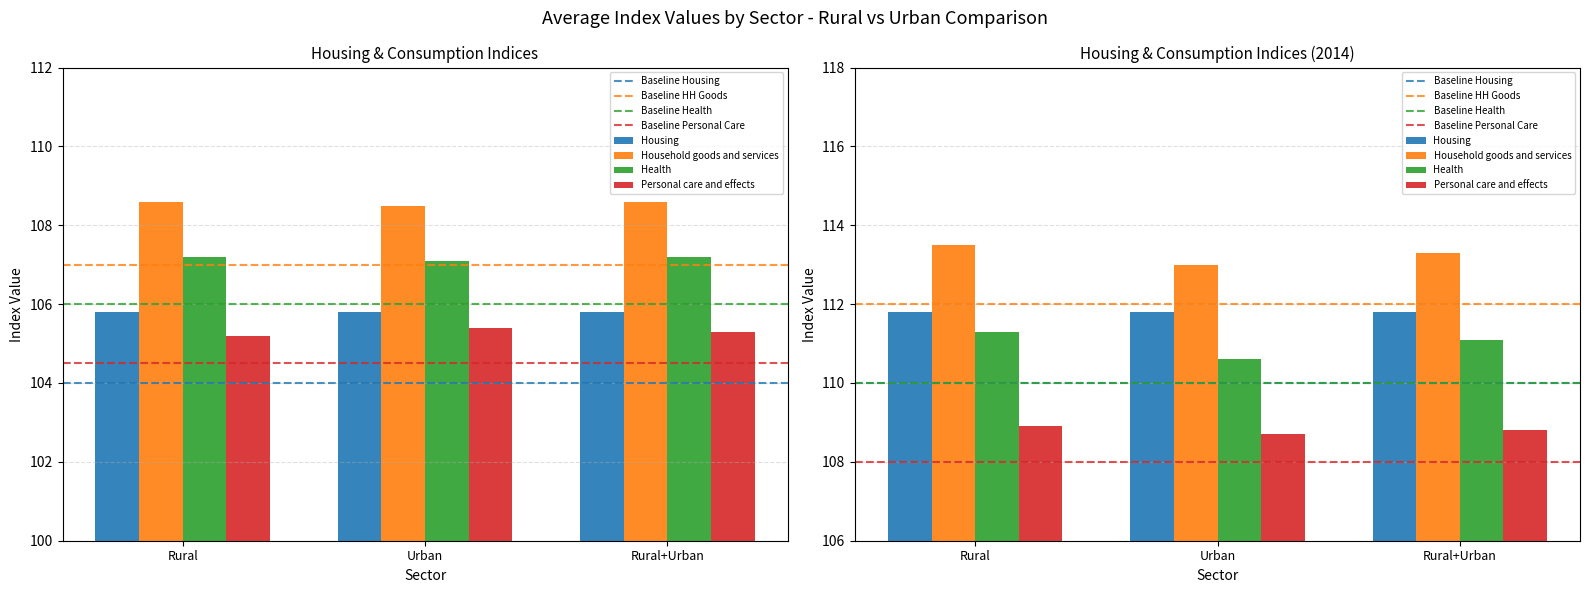

How many categories are shown in the chart?

3